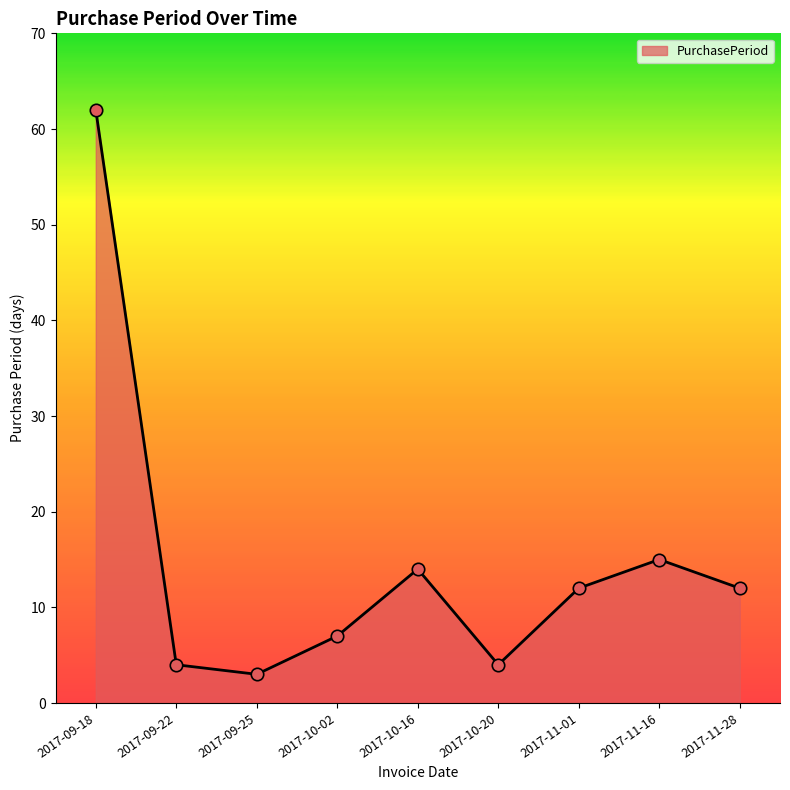

What is the ratio of the value at 2017-11-01 to the value at 2017-09-18?

0.2